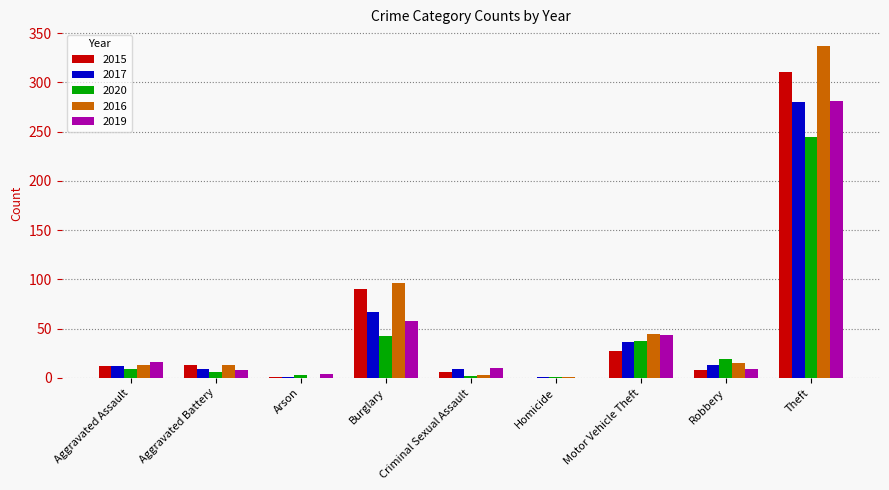

What is the total value across all series at Burglary?

353